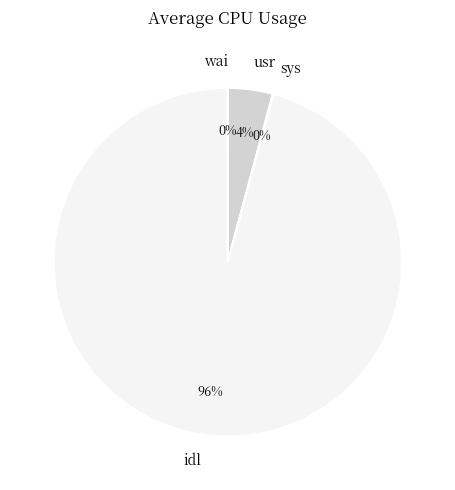

What is the majority slice?

idl